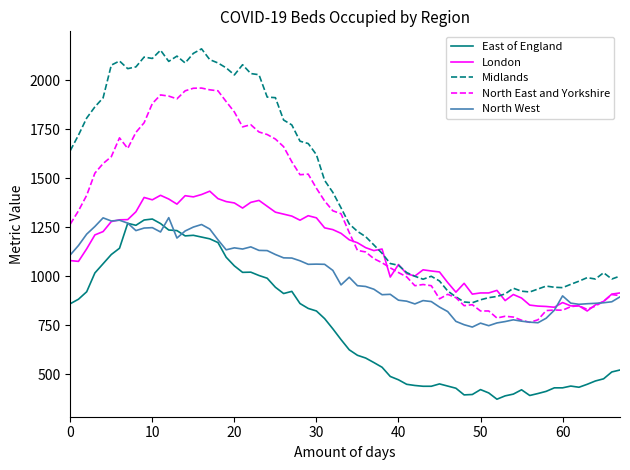

What is the sum of all London values?

77163